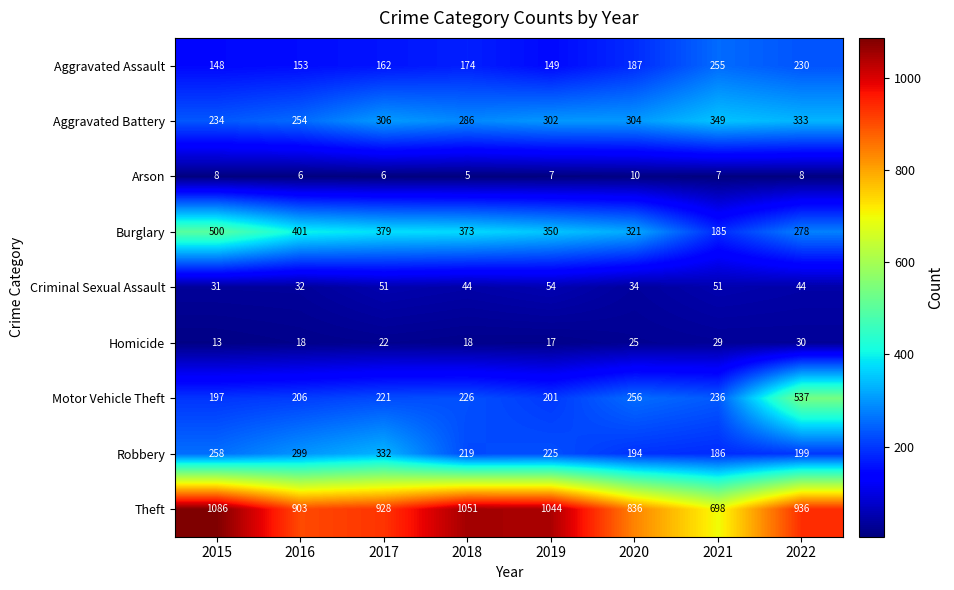

What is the total value across all series at 2016?

2272